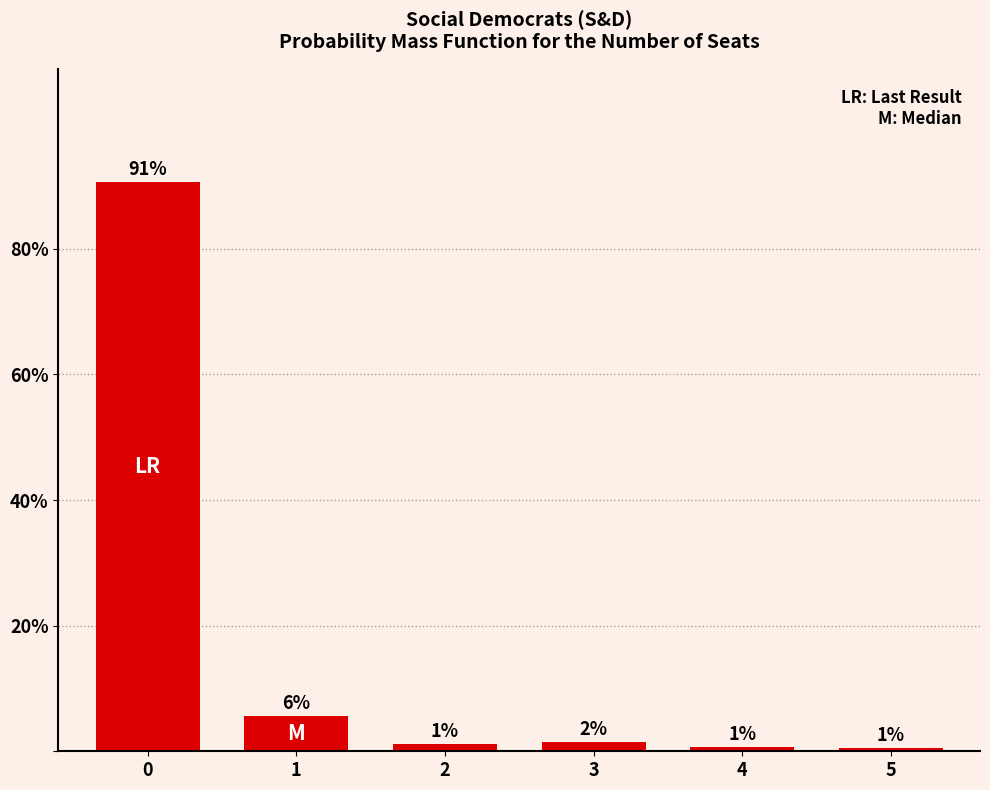

How many bars are there in total?

6